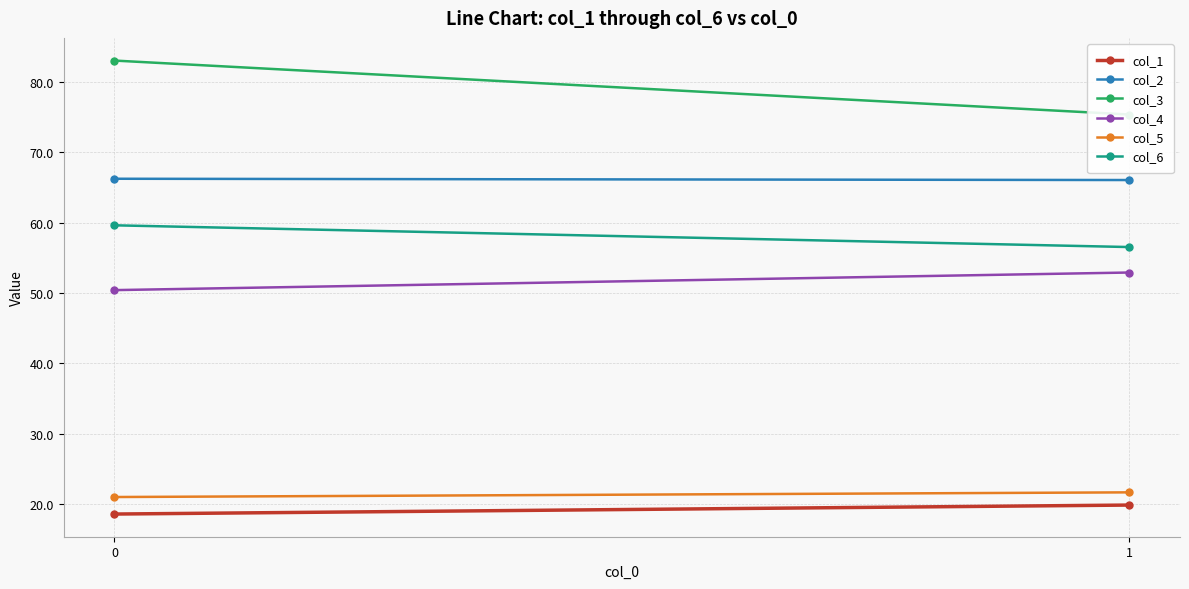

What is the sum of all col_3 values?

158.3